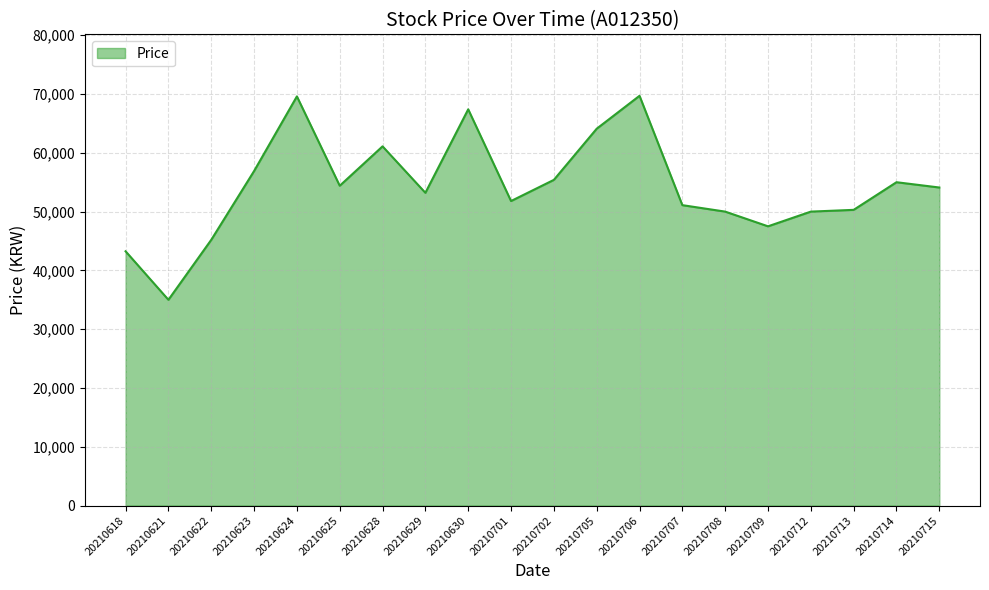

Between 20210705 and 20210702, which is larger?

20210705